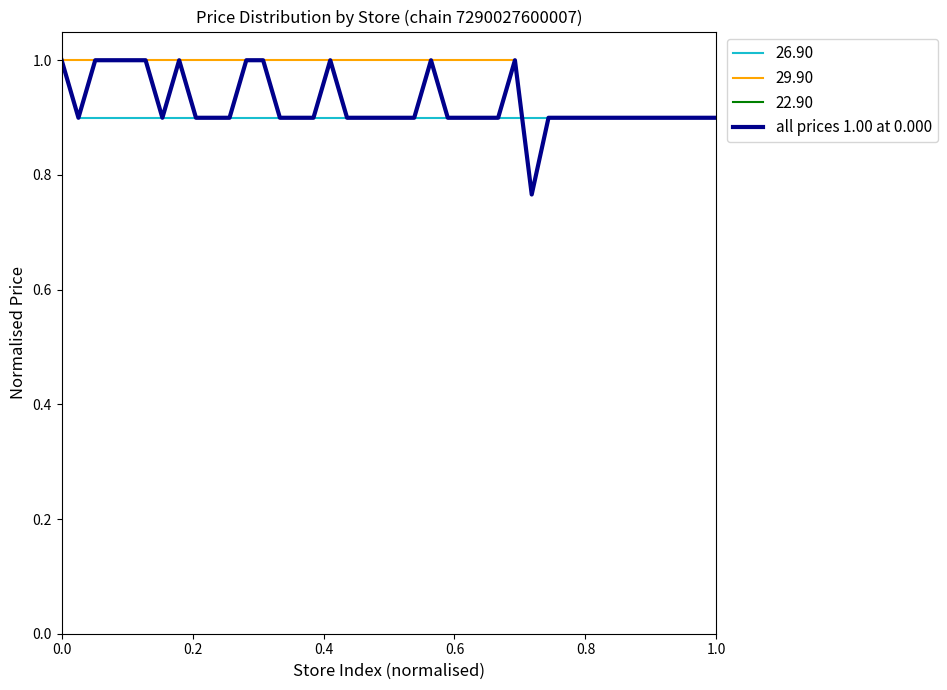

What is the maximum value for all prices 1.00 at 0.000?

1.0